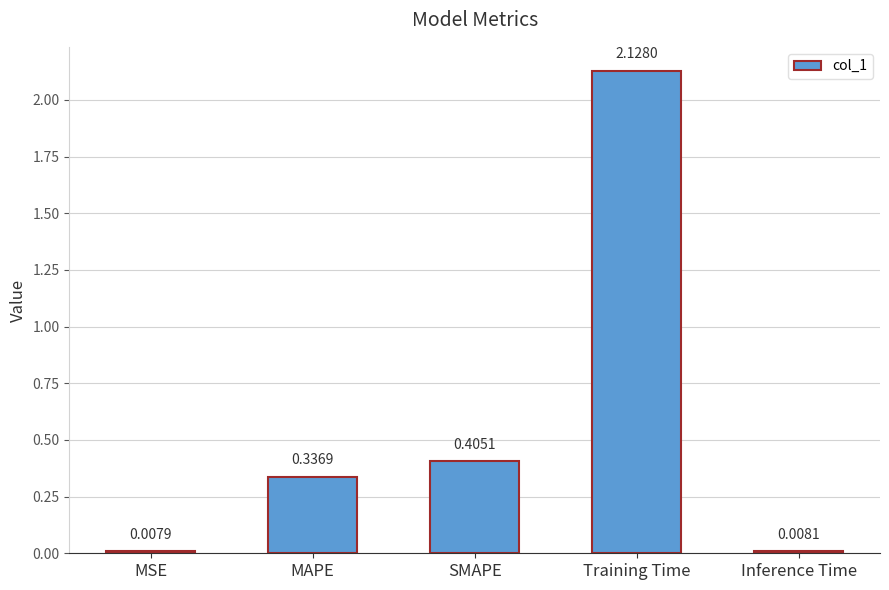

Rank the categories by value from highest to lowest.

Training Time, SMAPE, MAPE, Inference Time, MSE